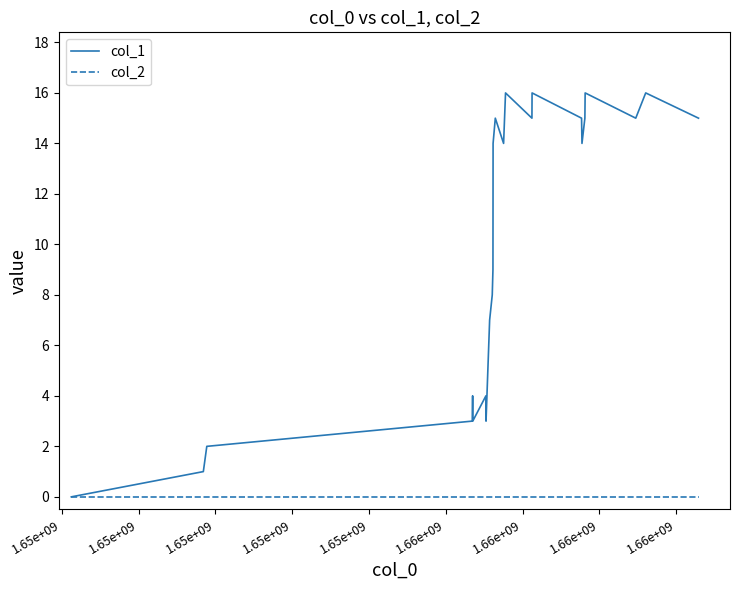

Rank the series by their maximum value, from highest to lowest.

col_1, col_2